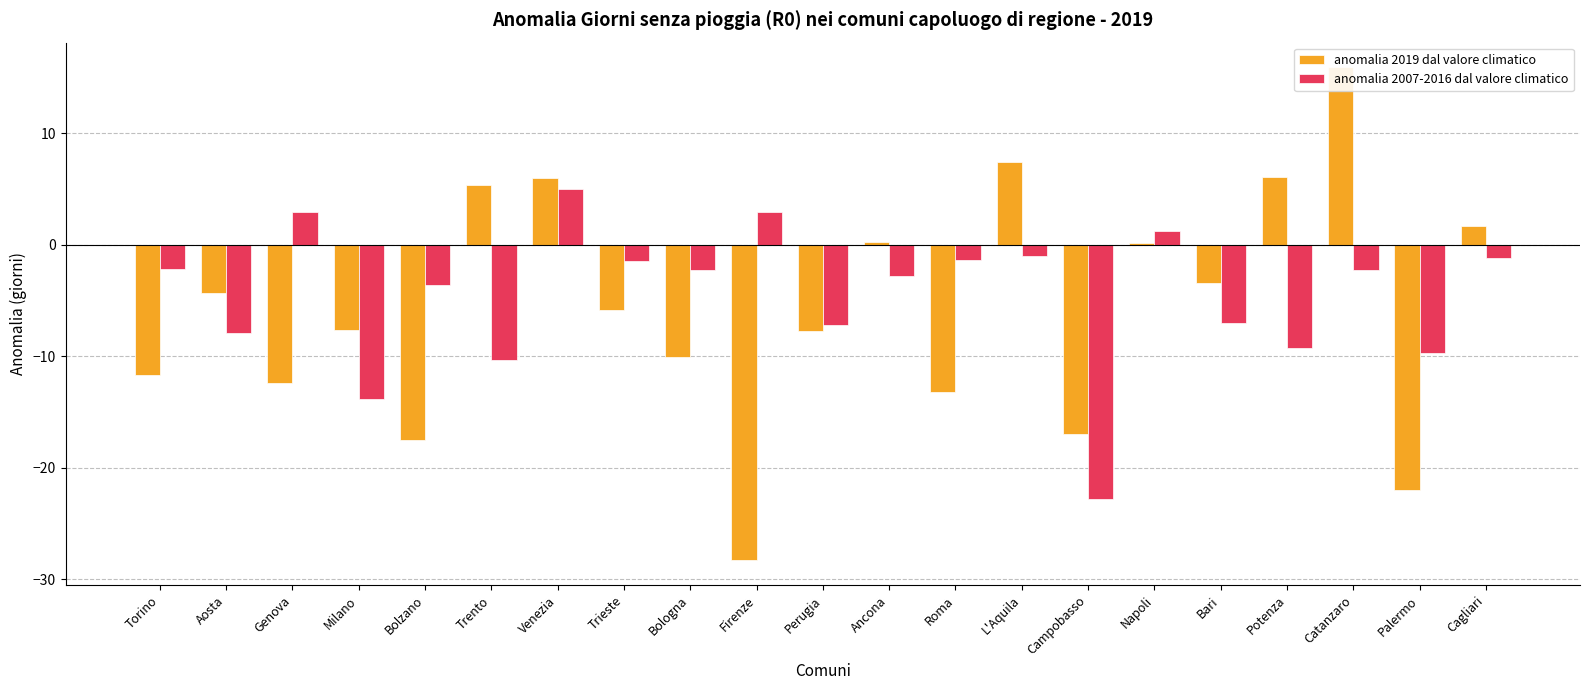

The value of anomalia 2019 dal valore climatico at Aosta is -1.0. True or false?

False